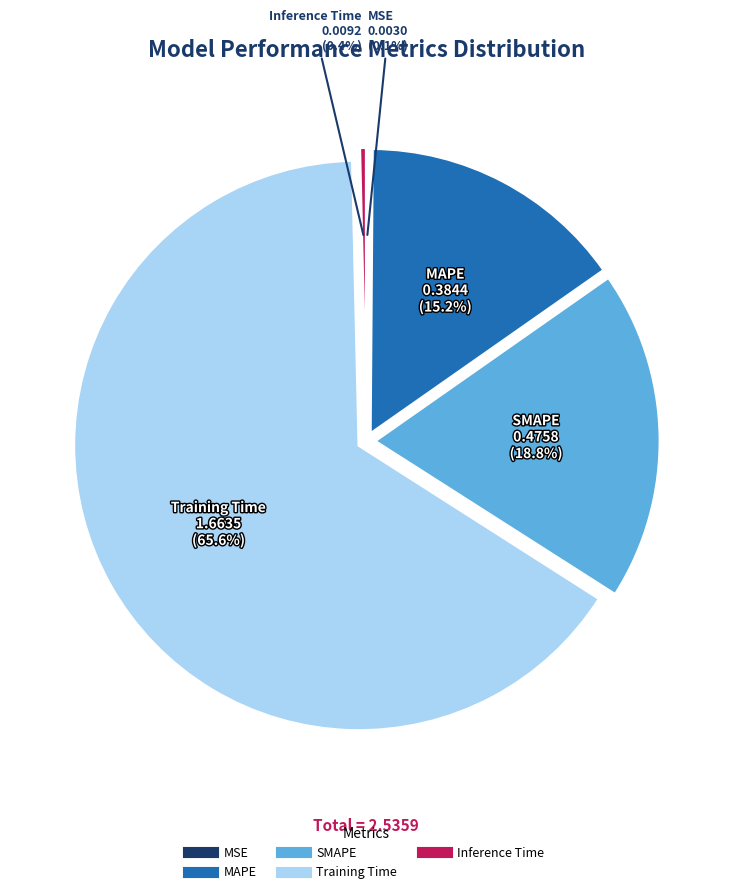

Is Training Time the majority of the pie?

Yes